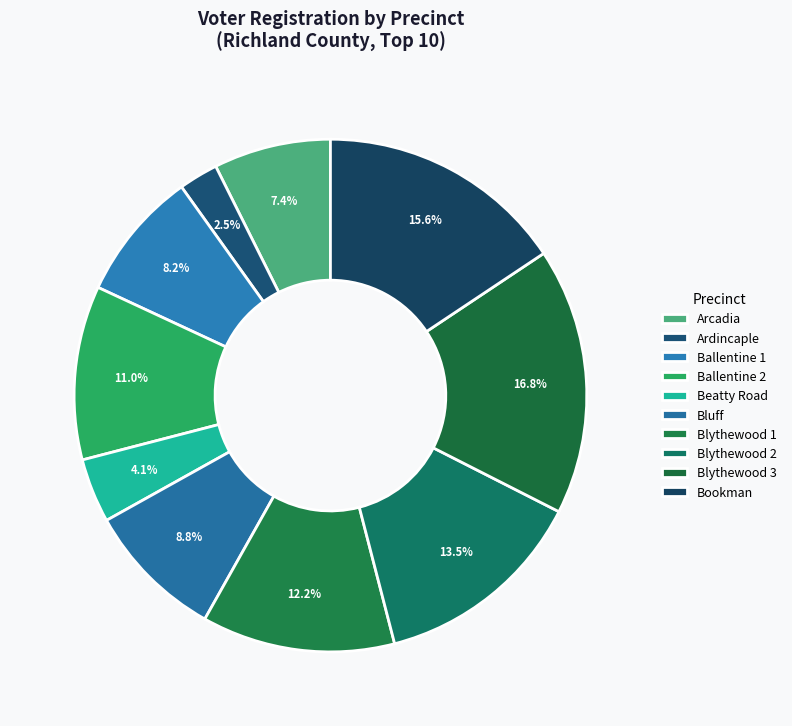

Rank the categories by value from highest to lowest.

Blythewood 3, Bookman, Blythewood 2, Blythewood 1, Ballentine 2, Bluff, Ballentine 1, Arcadia, Beatty Road, Ardincaple